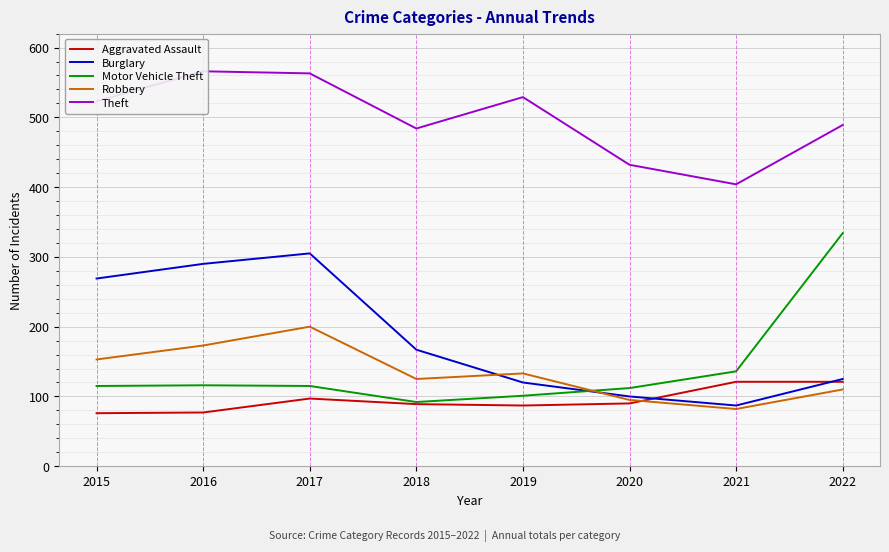

At 2017, list the series in order from smallest to largest.

Aggravated Assault, Motor Vehicle Theft, Robbery, Burglary, Theft